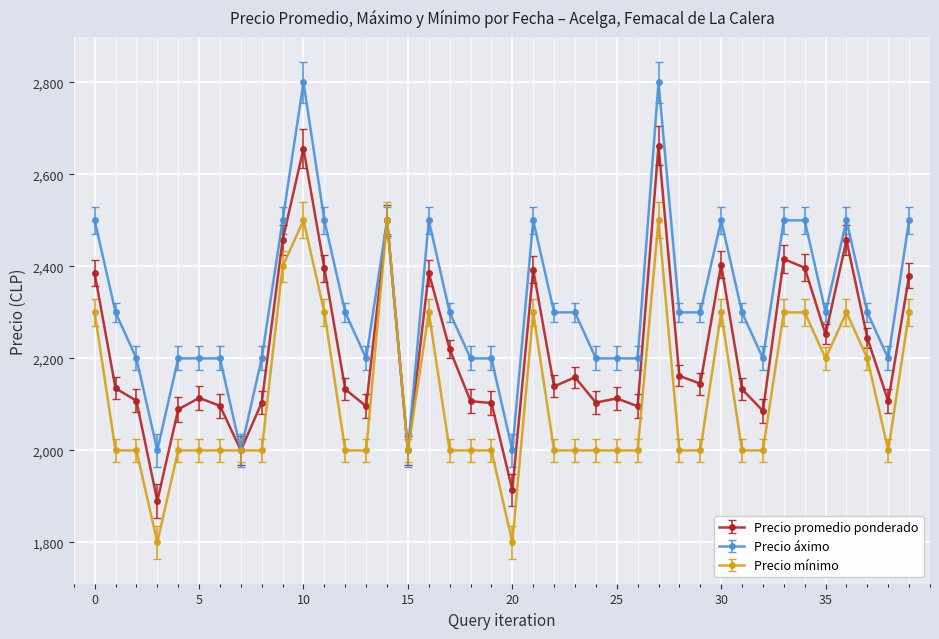

List the series in order of their overall mean, highest first.

Precio áximo, Precio promedio ponderado, Precio mínimo